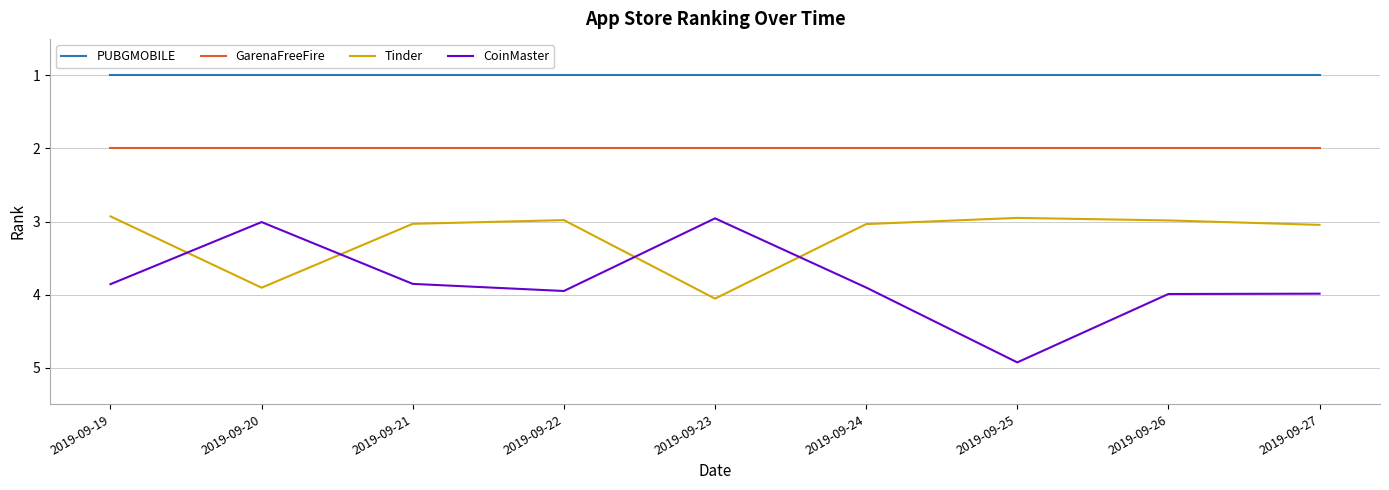

Reading left to right, transcribe all the data shown in this chart.

PUBGMOBILE: 2019-09-19=1.0	2019-09-20=1.0	2019-09-21=1.0	2019-09-22=1.0	2019-09-23=1.0	2019-09-24=1.0	2019-09-25=1.0	2019-09-26=1.0	2019-09-27=1.0
GarenaFreeFire: 2019-09-19=2.0	2019-09-20=2.0	2019-09-21=2.0	2019-09-22=2.0	2019-09-23=2.0	2019-09-24=2.0	2019-09-25=2.0	2019-09-26=2.0	2019-09-27=2.0
Tinder: 2019-09-19=2.9	2019-09-20=3.9	2019-09-21=3.0	2019-09-22=3.0	2019-09-23=4.1	2019-09-24=3.0	2019-09-25=2.9	2019-09-26=3.0	2019-09-27=3.0
CoinMaster: 2019-09-19=3.9	2019-09-20=3.0	2019-09-21=3.9	2019-09-22=4.0	2019-09-23=3.0	2019-09-24=3.9	2019-09-25=4.9	2019-09-26=4.0	2019-09-27=4.0